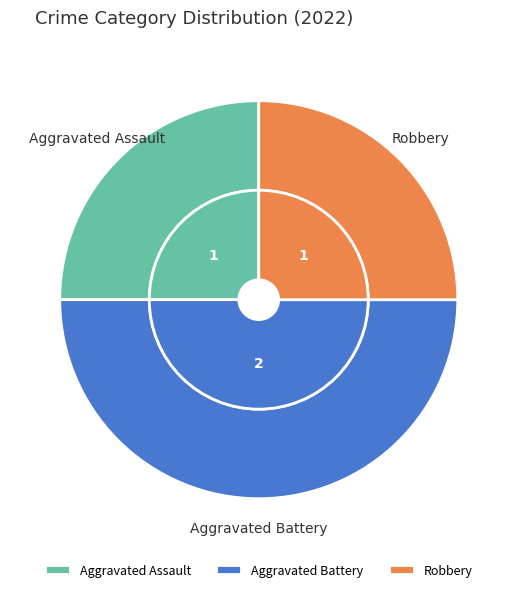

How many slices are in this pie chart?

3